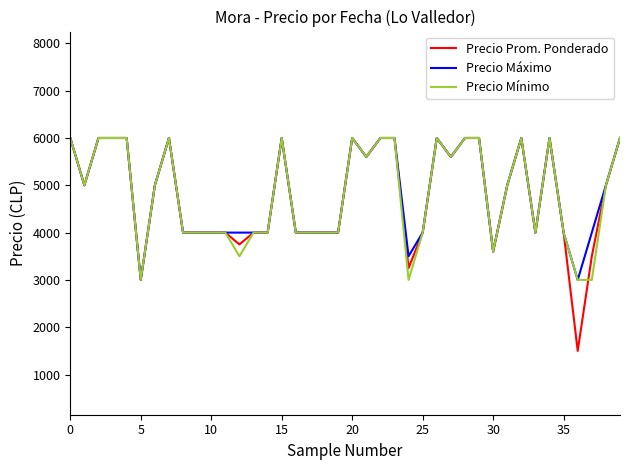

What is the smallest value displayed?

1500